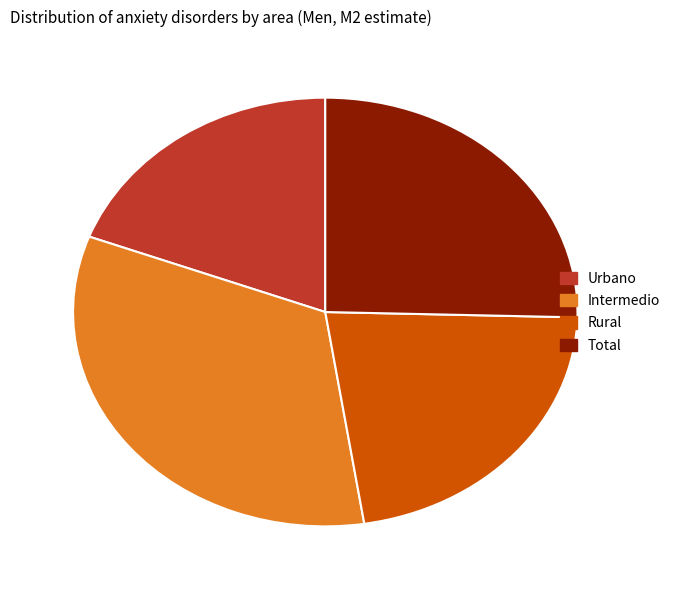

Which category has the smallest portion of the pie?

Urbano